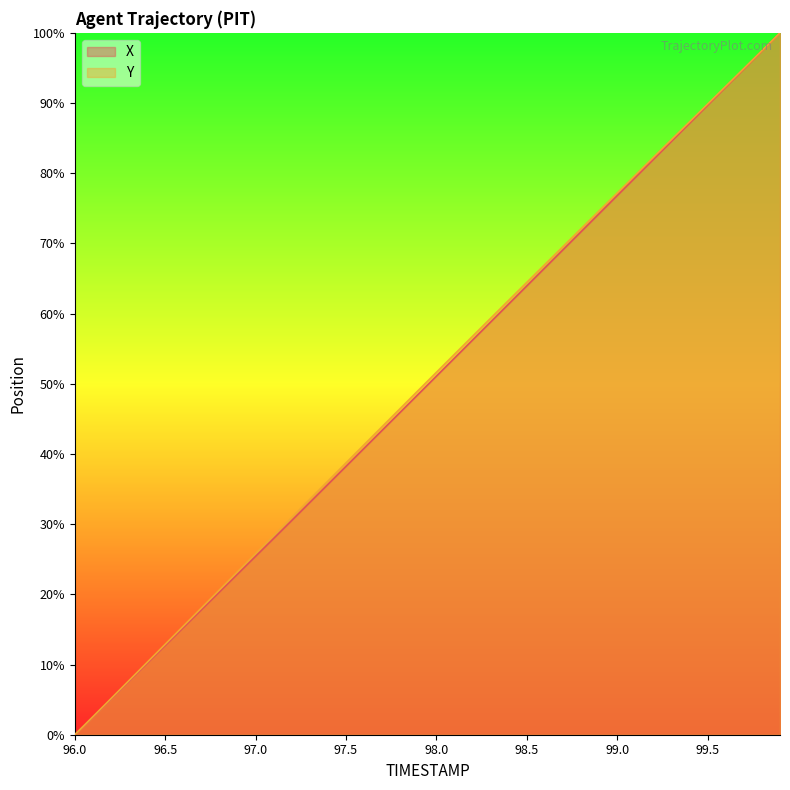

What are all the series names shown in the legend?

X, Y